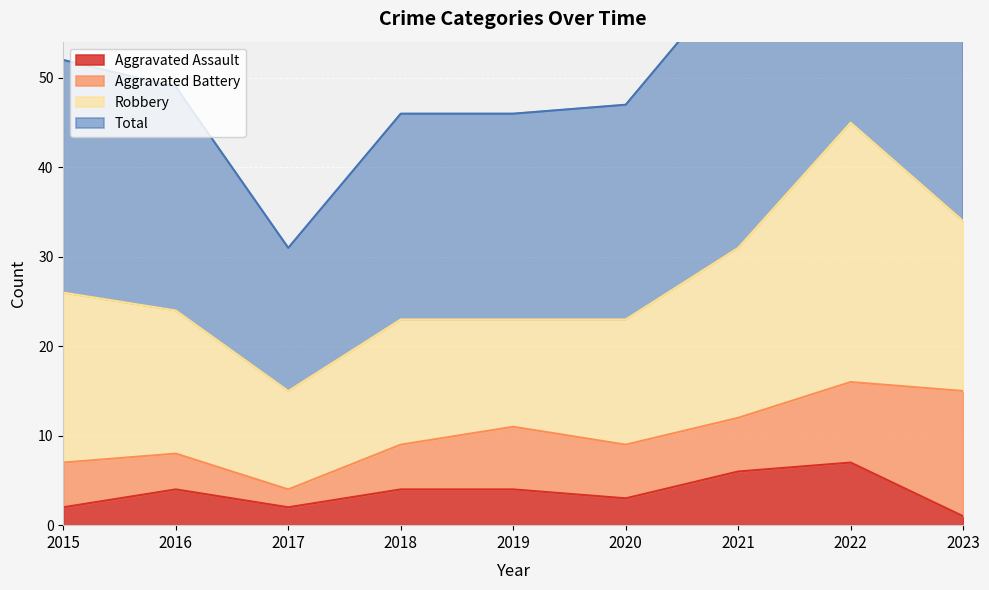

What is the greatest value displayed?

92